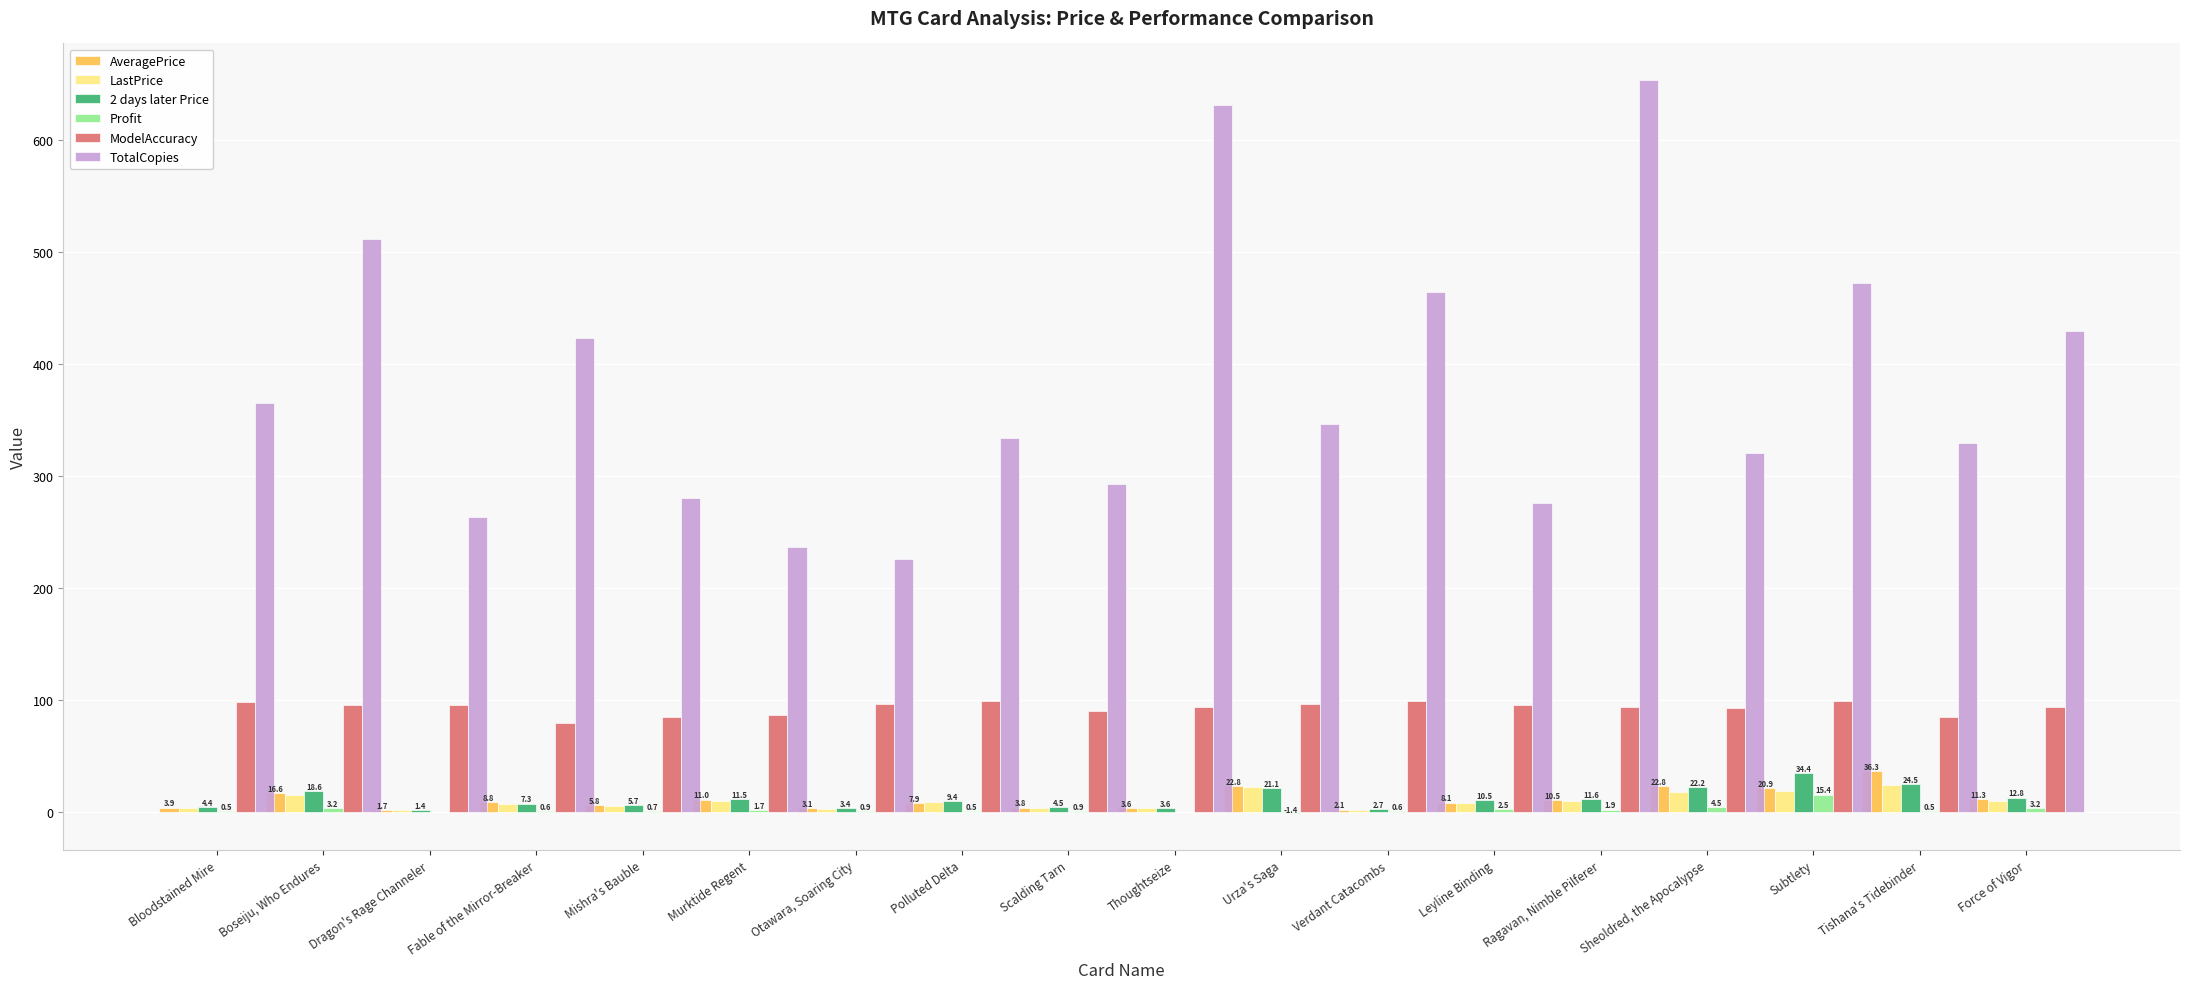

Between Bloodstained Mire and Subtlety, which series saw the biggest shift?

TotalCopies